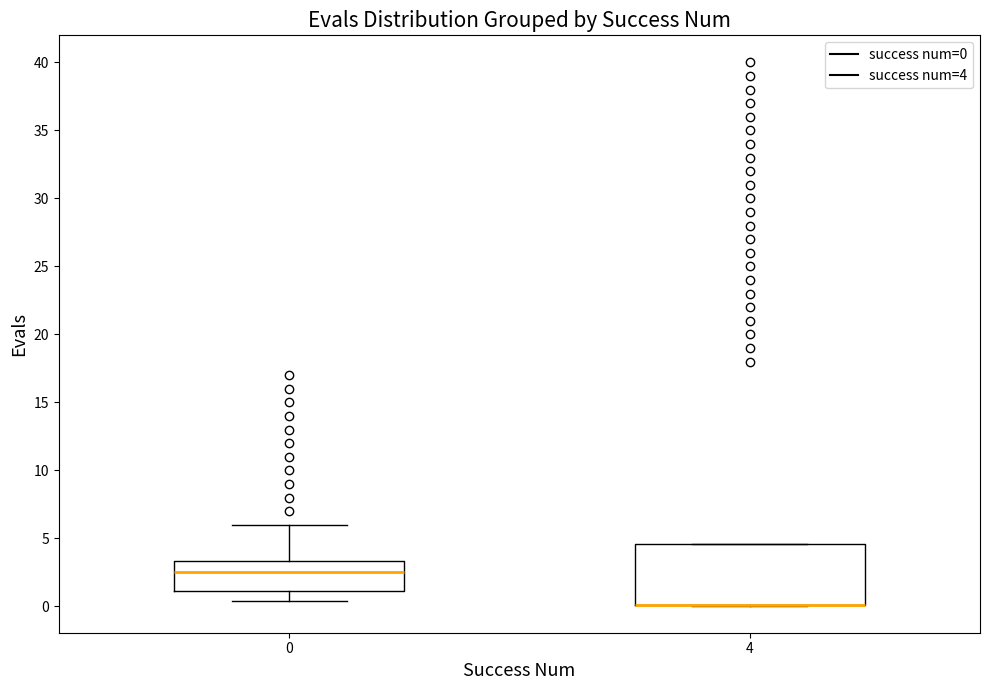

Where does the median line of the box at x = 0 sit on the y-axis? The values are not printed on the chart, so give them approximately, as read against the axis.

2.5